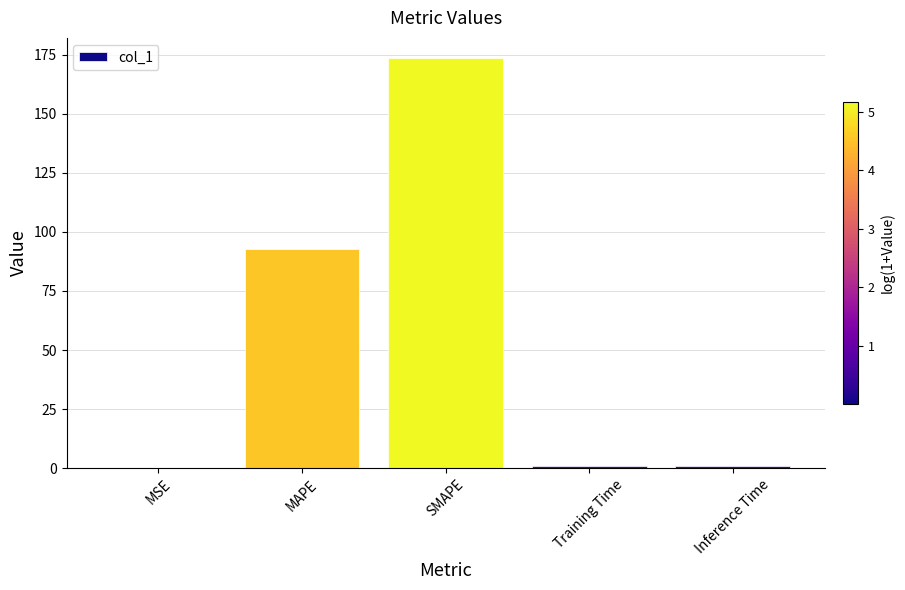

What is the greatest value displayed?

173.4